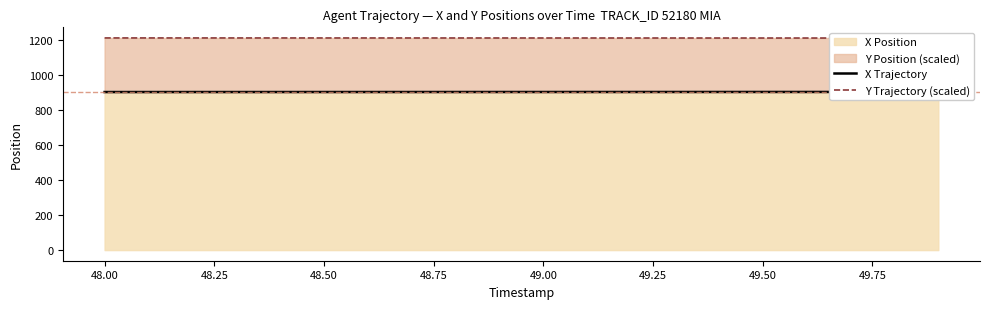

True or false: Y Trajectory (scaled) and X Trajectory intersect in this chart.

False